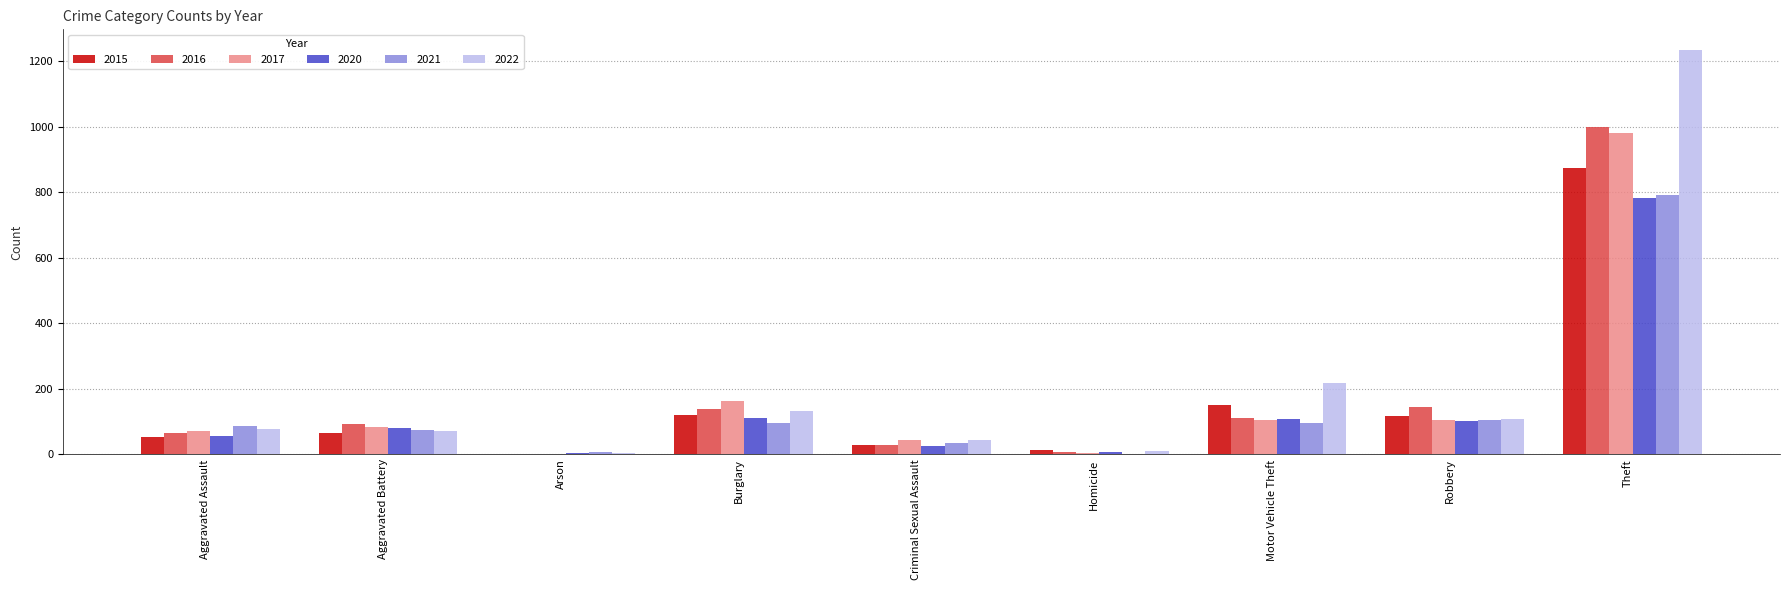

What is the sum of the 2017 values at Aggravated Battery and Burglary?

245